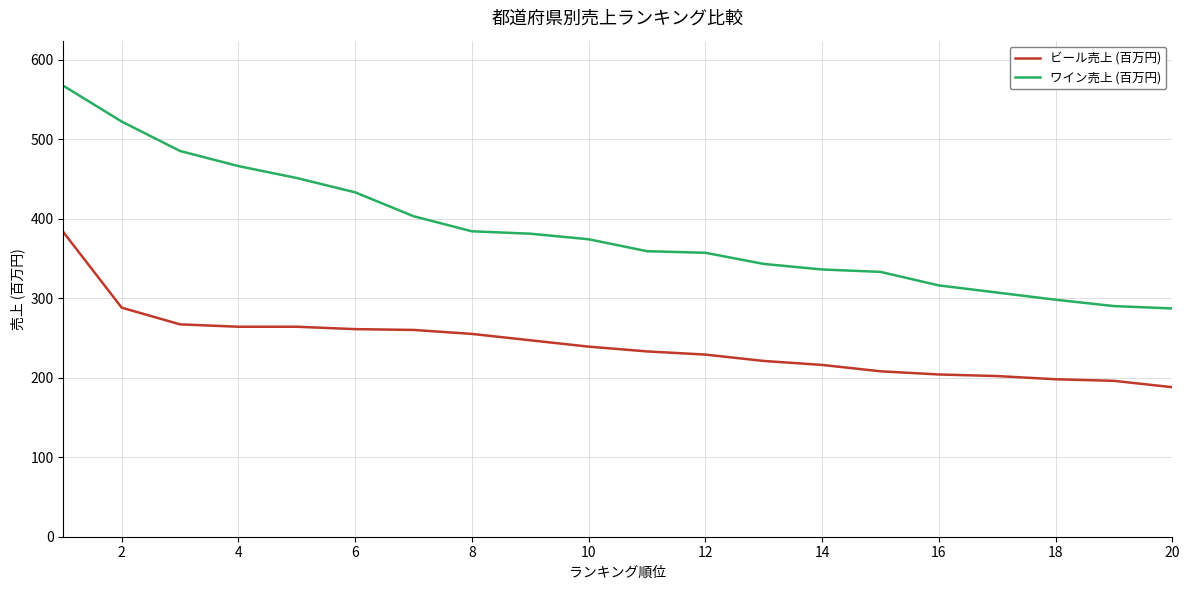

Which series has the largest total across all categories?

ワイン売上 (百万円)